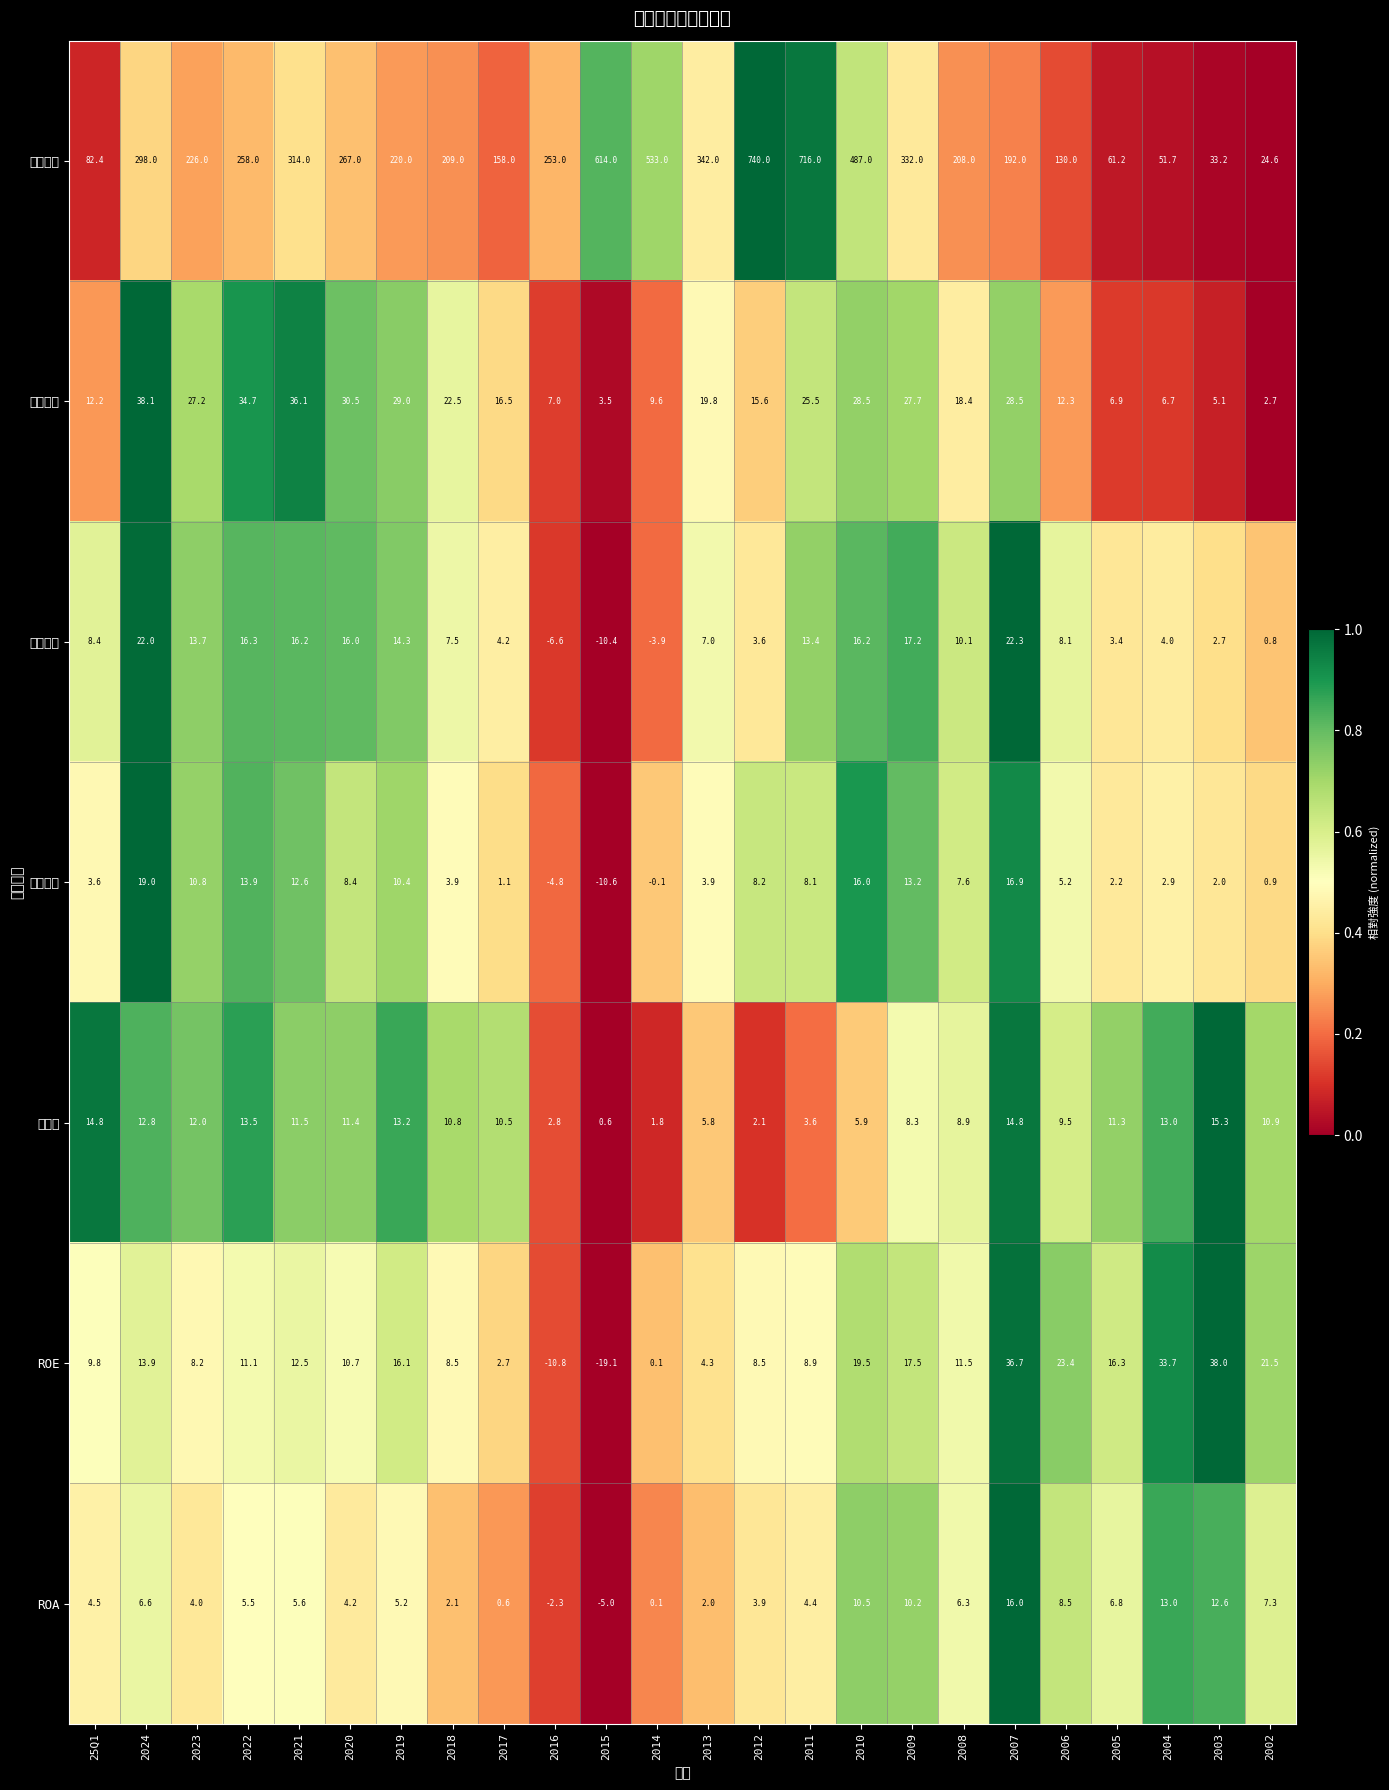

Which series changed the most between 2018 and 2016?

營業收入